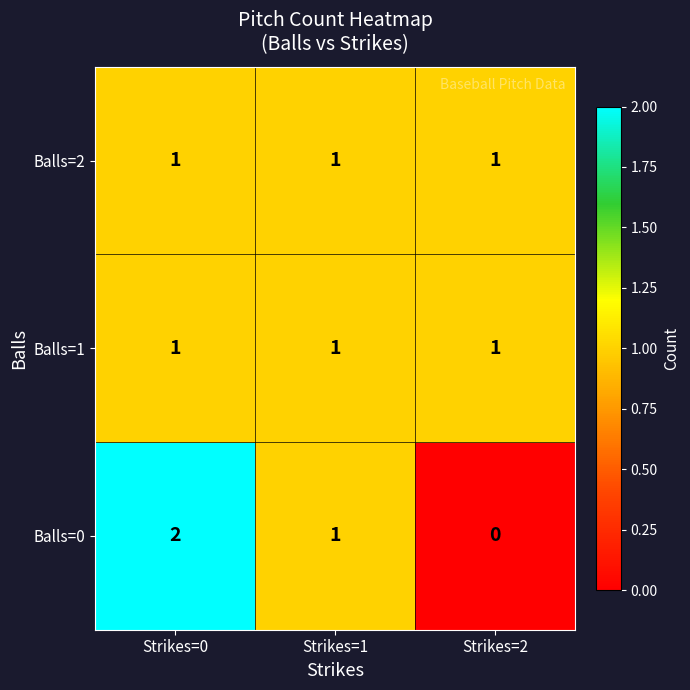

The Balls=2 series shows 0 at Strikes=0. True or false?

False